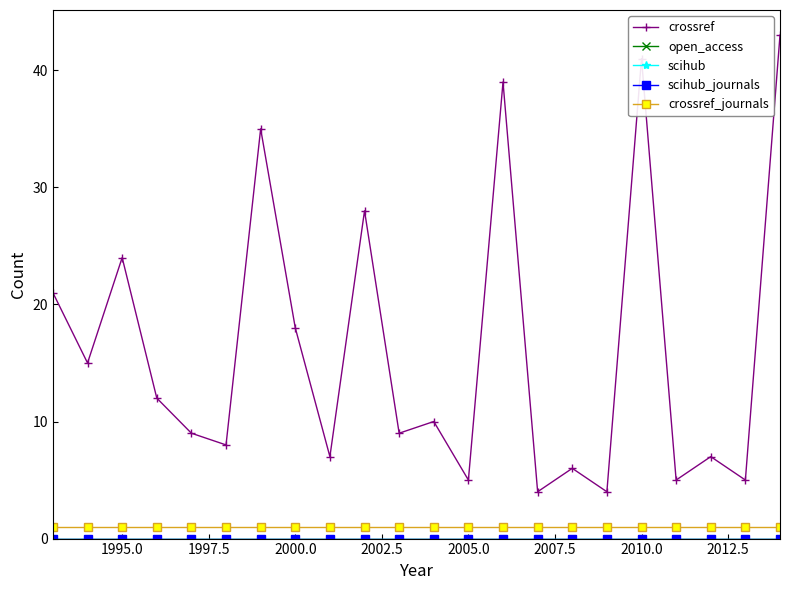

Does the chart have visible grid lines?

No